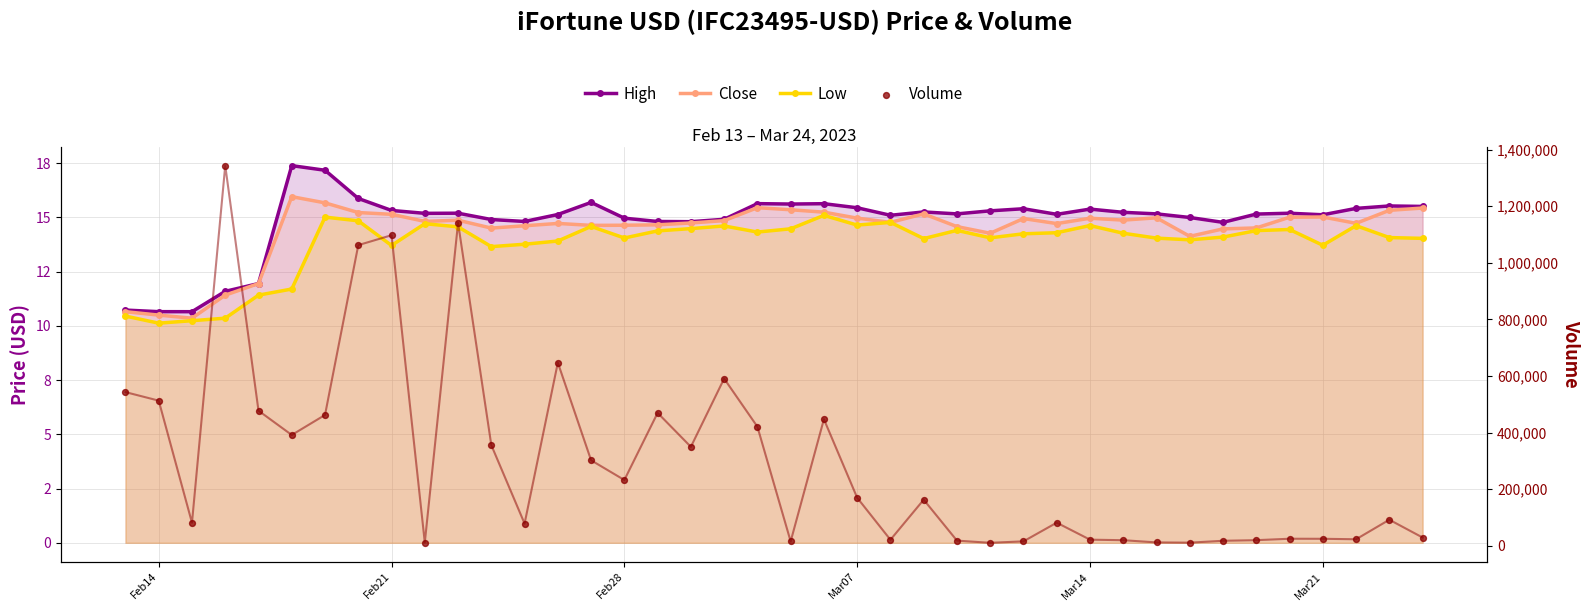

Which series has the widest spread of Y values?

Volume